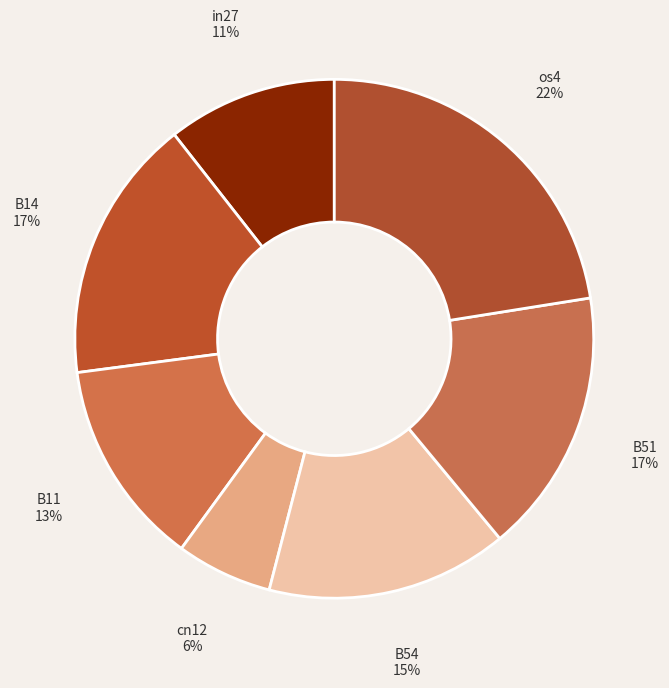

Do B51 and os4 together represent more than half of the pie?

No